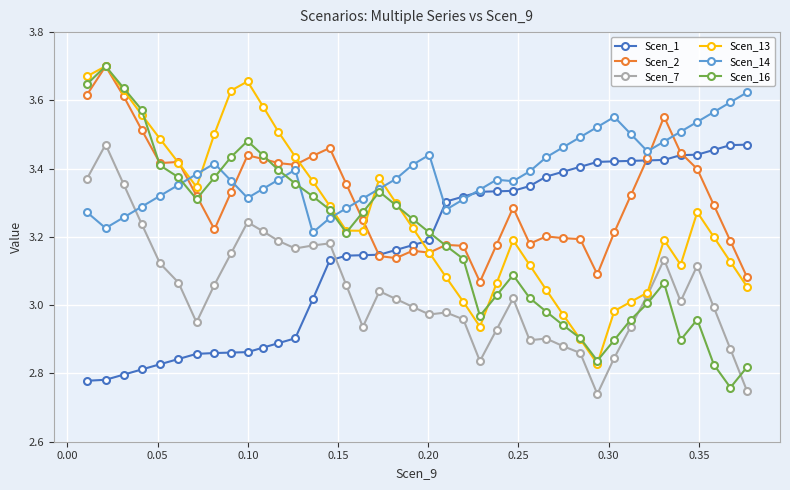

What is the difference between the maximum and minimum values in the Scen_16 series?

0.9